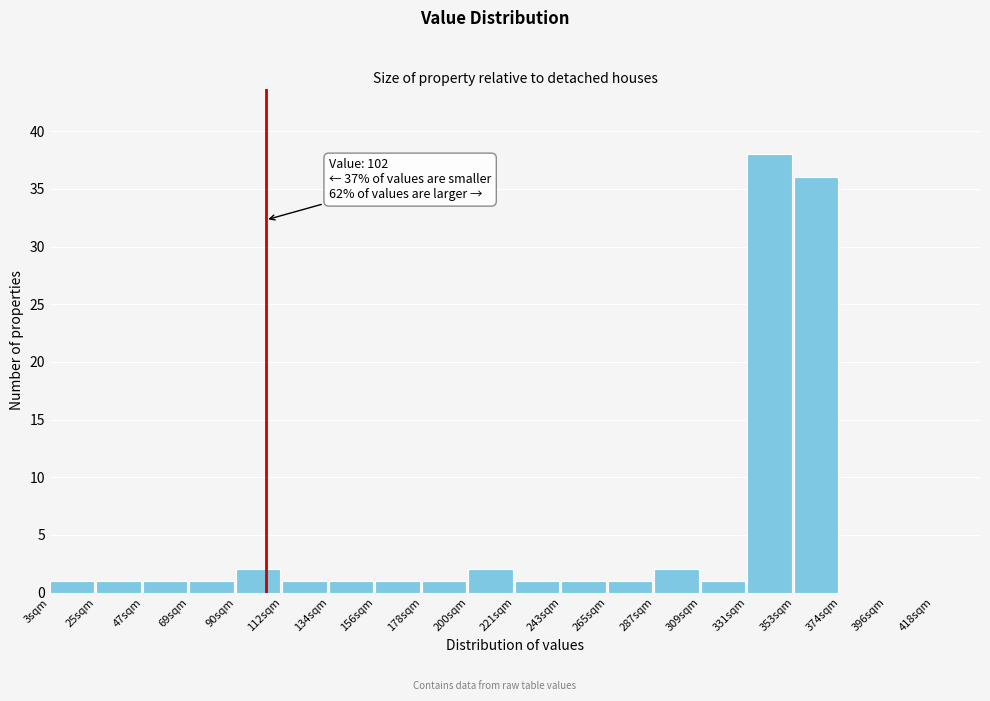

Which range on the x-axis has the tallest bar?

330 to 352